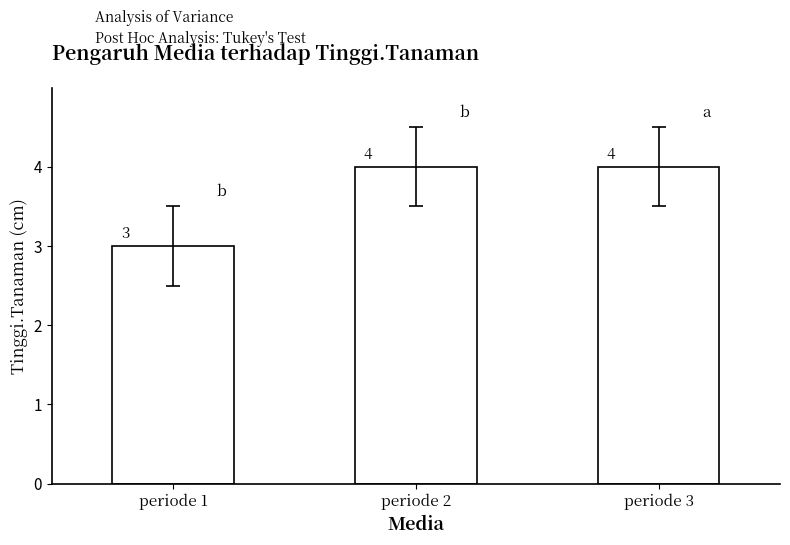

What is the sum of the values at periode 3 and periode 2?

8